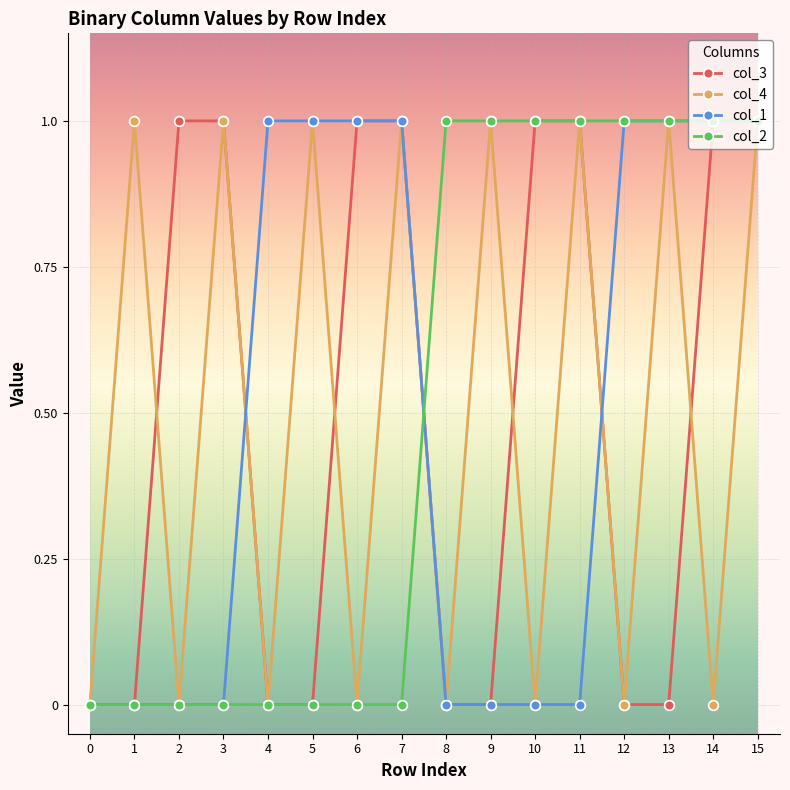

In col_4, how many points are lower than both neighbors (excluding endpoints)?

7